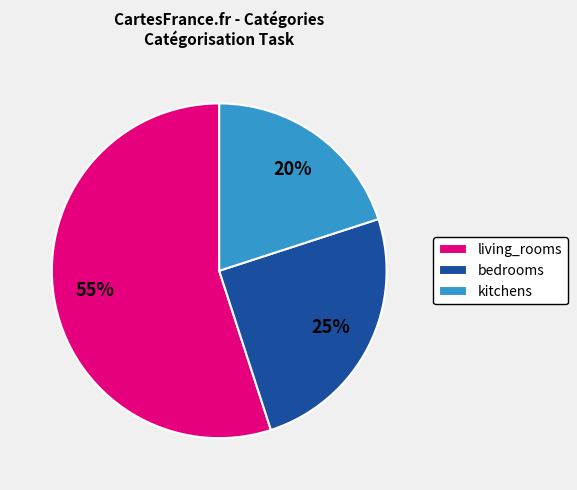

What percentage is the living_rooms slice, to the nearest percent?

55%